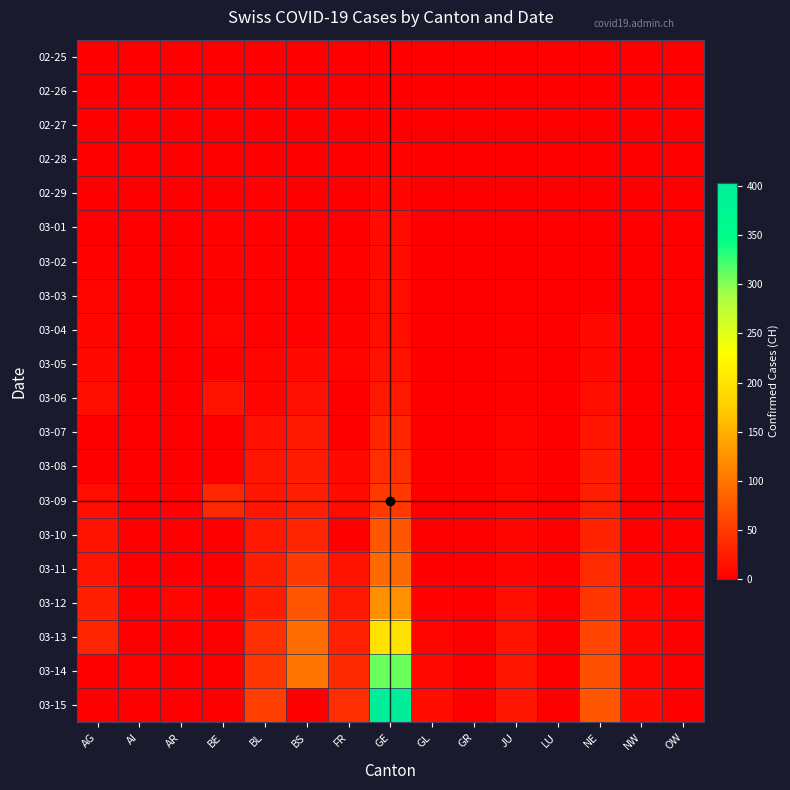

List the series in order of their peak value, lowest first.

02-25, 02-26, 02-27, 02-28, 02-29, 03-01, 03-02, 03-03, 03-04, 03-05, 03-06, 03-07, 03-08, 03-09, 03-10, 03-11, 03-12, 03-13, 03-14, 03-15